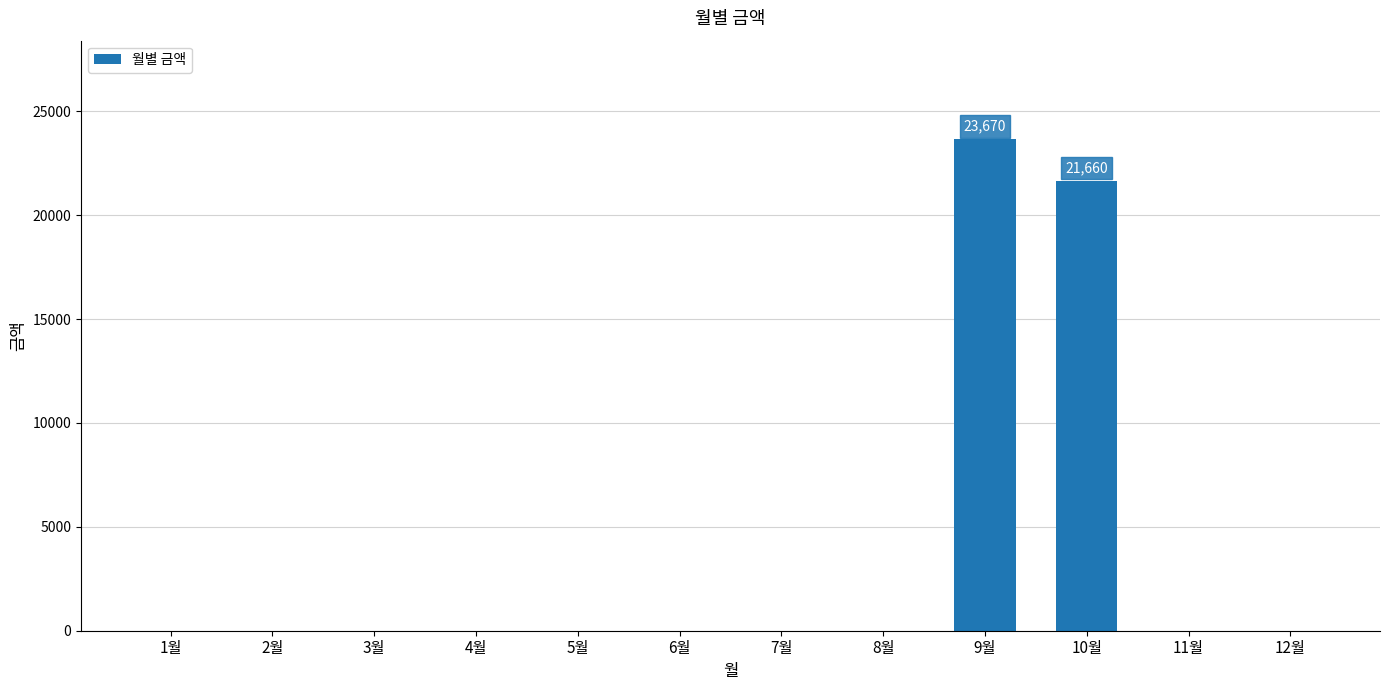

Reading left to right, what are all the values shown in this chart?

1월=0	2월=0	3월=0	4월=0	5월=0	6월=0	7월=0	8월=0	9월=23670	10월=21660	11월=0	12월=0